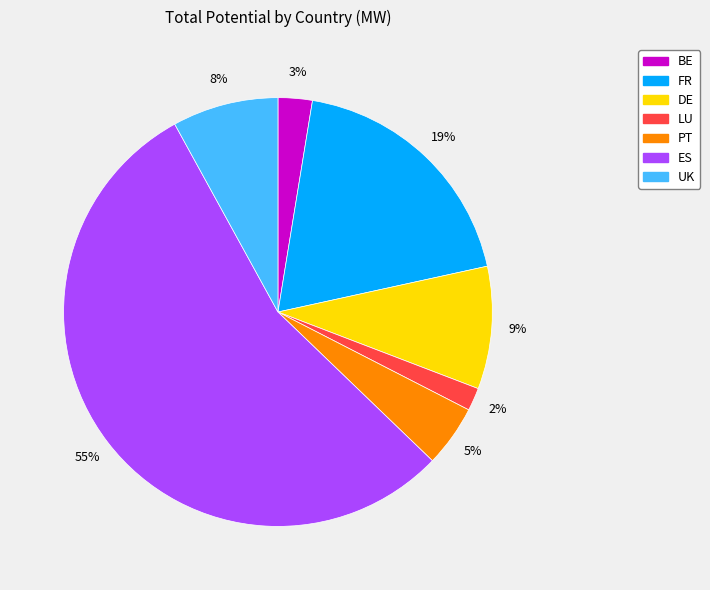

Rank the categories by value from lowest to highest.

LU, BE, PT, UK, DE, FR, ES